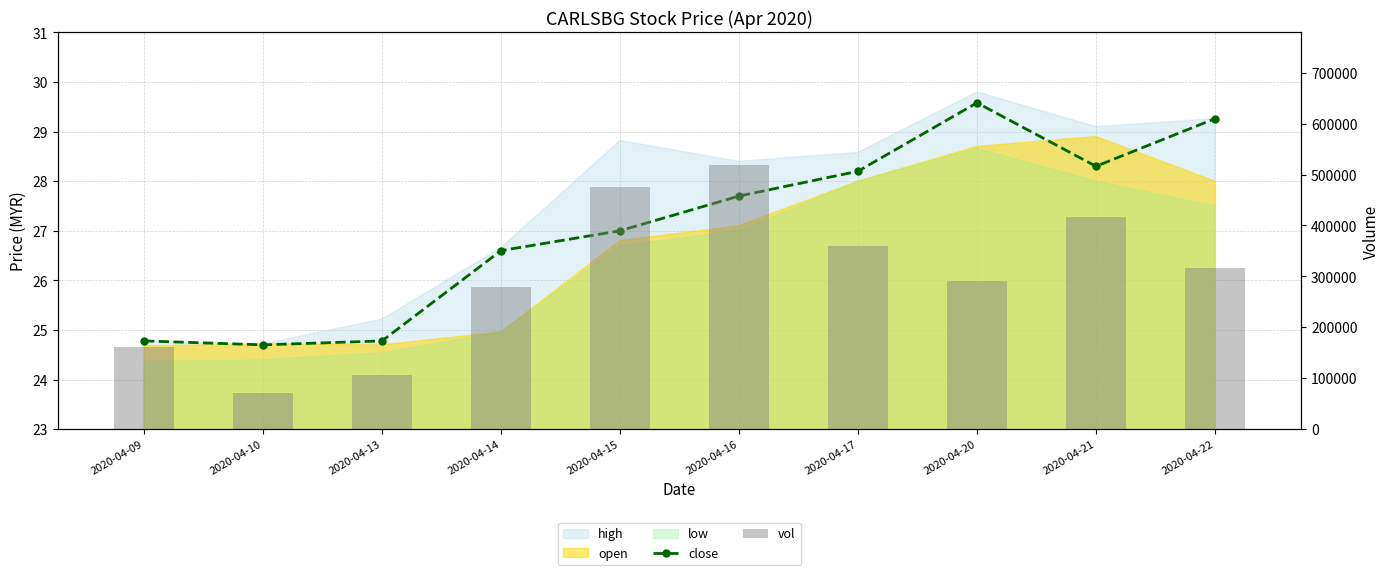

What is the minimum value shown in the chart?

24.7